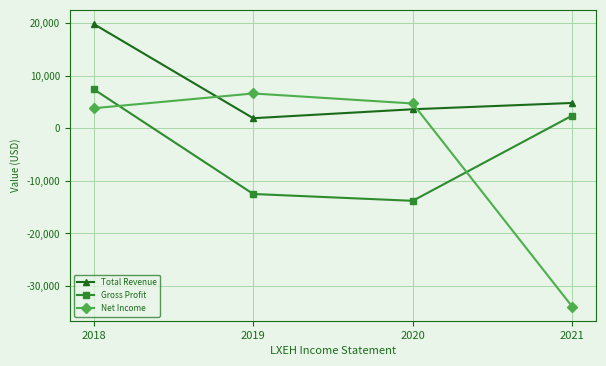

At how many categories does at least one series exceed 2140?

4